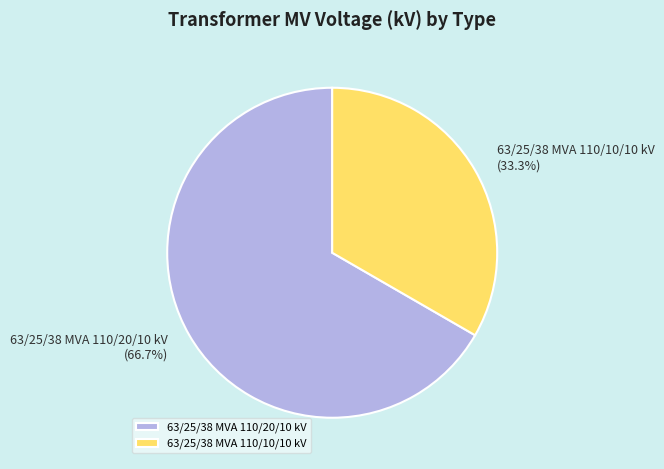

Count the number of slices in the pie.

2